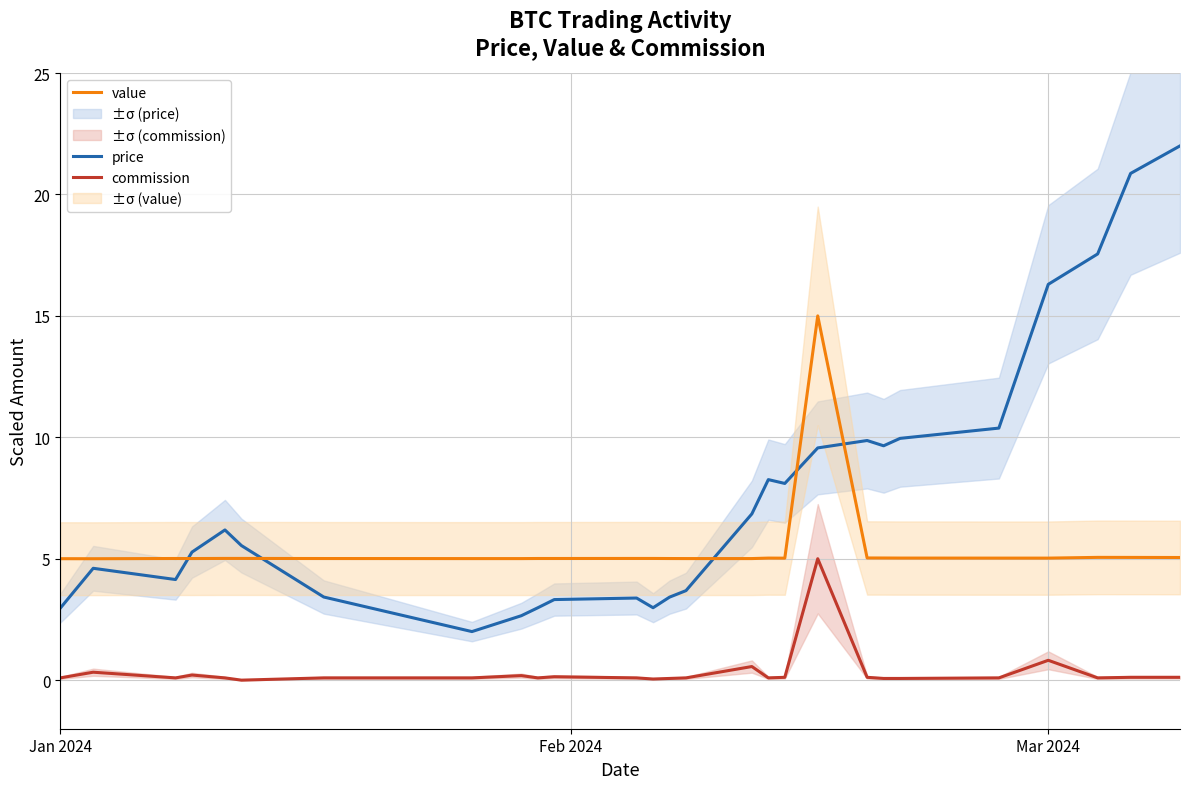

True or false: commission and value intersect in this chart.

False